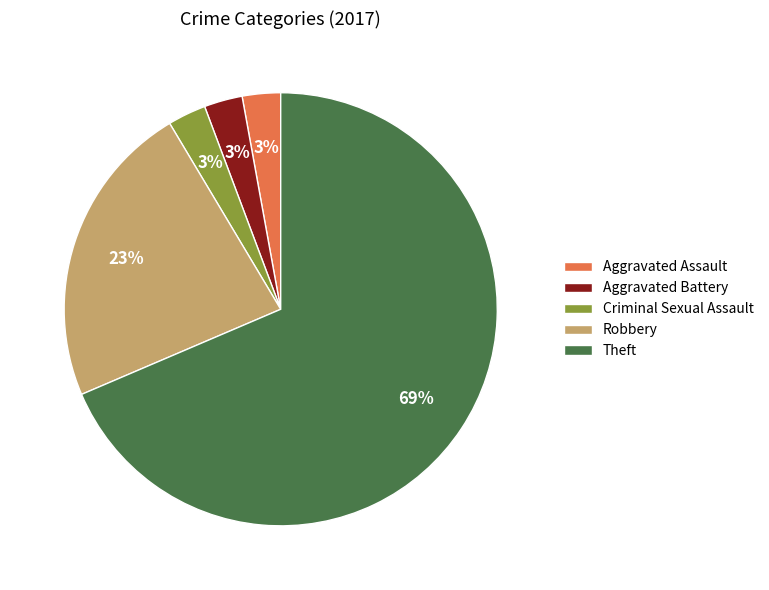

To the nearest percent, what portion does Aggravated Assault represent?

3%